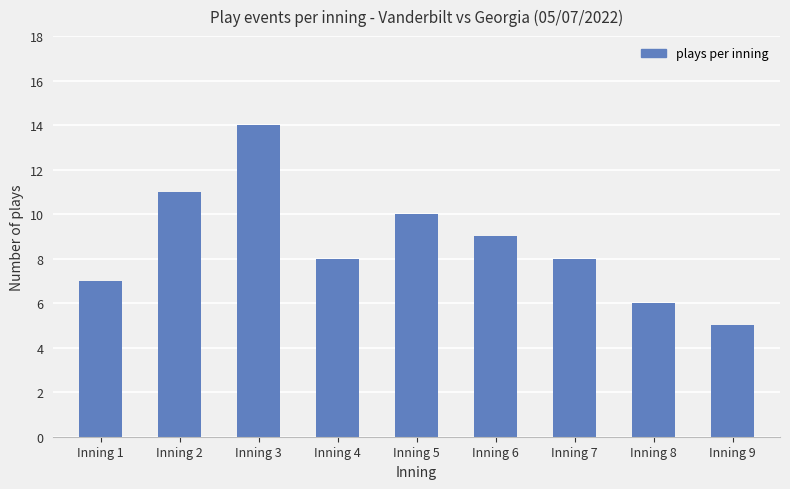

What is the difference between the second highest and second lowest values?

5